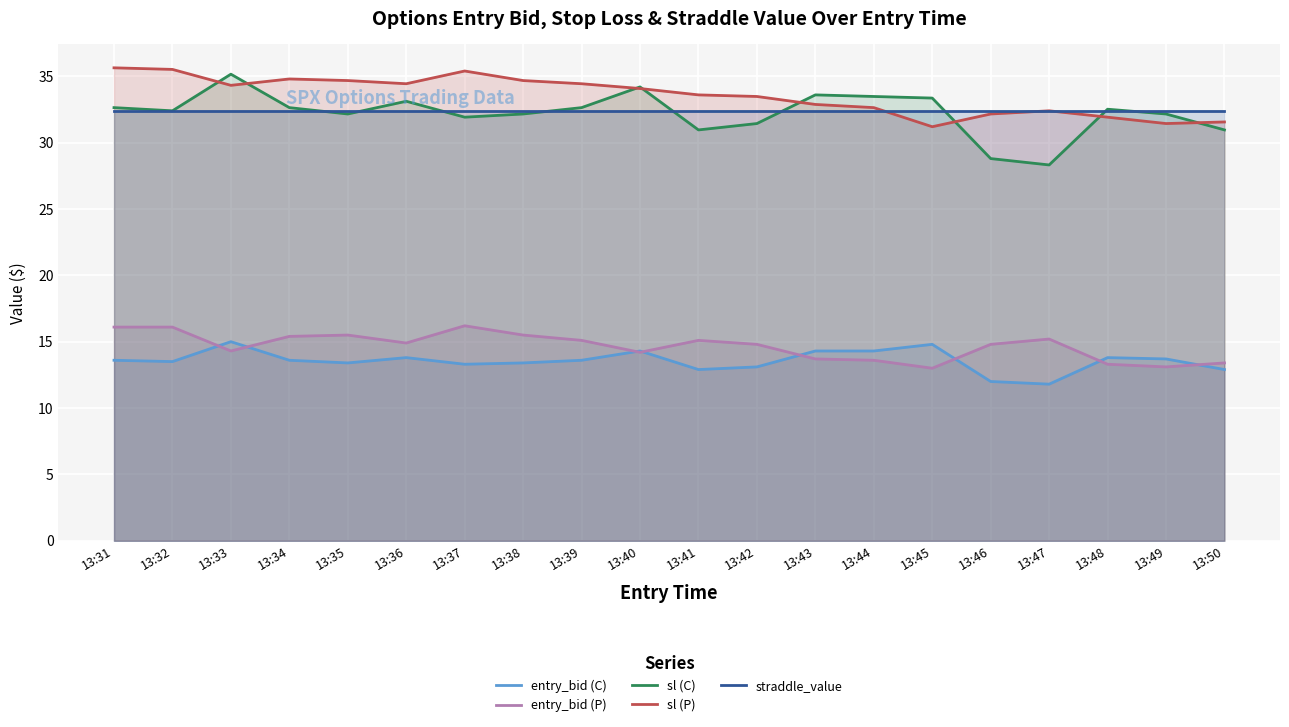

At which label does sl (C) first exceed 32?

13:31